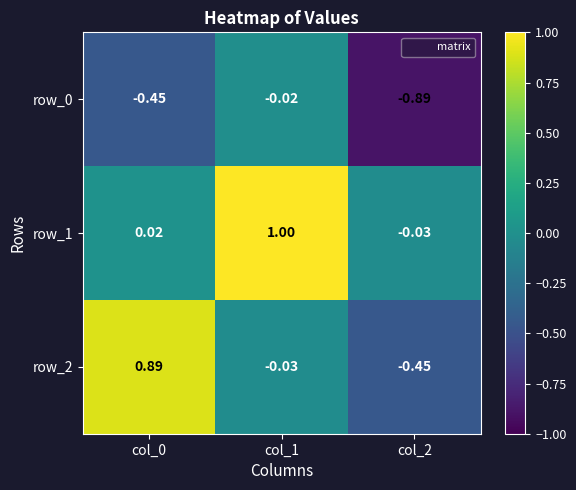

What is the total value across all series at col_2?

-1.4